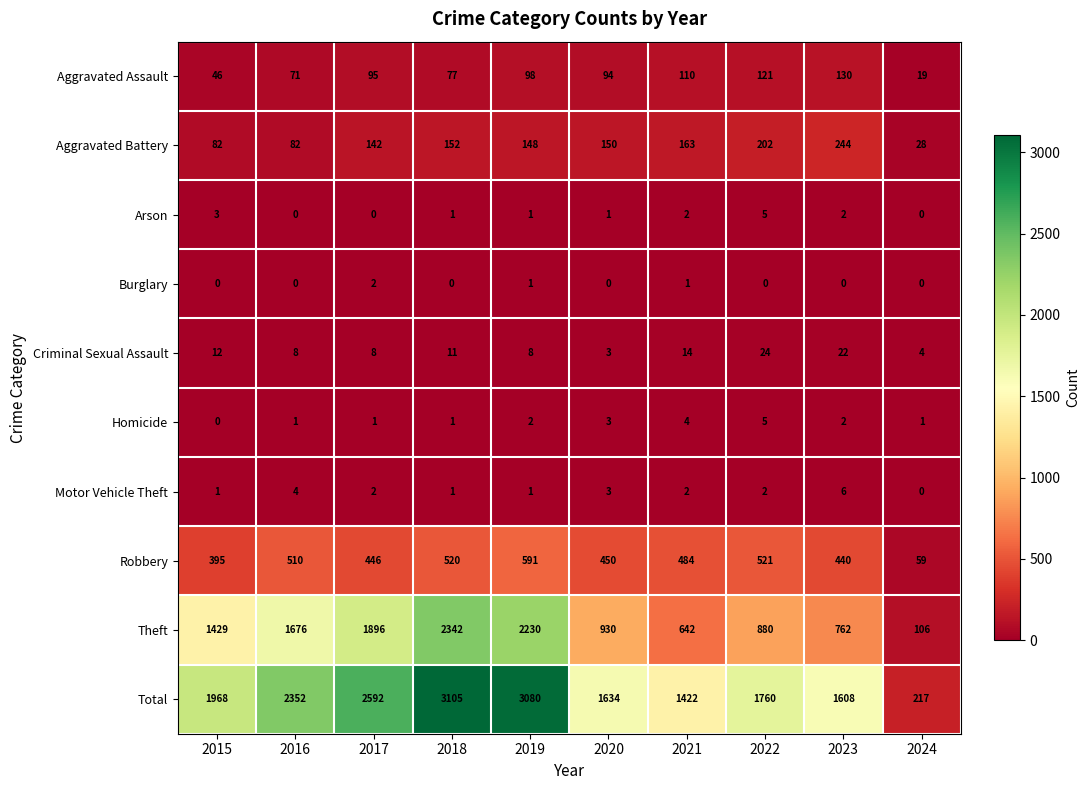

What is the average value of the Theft series?

1289